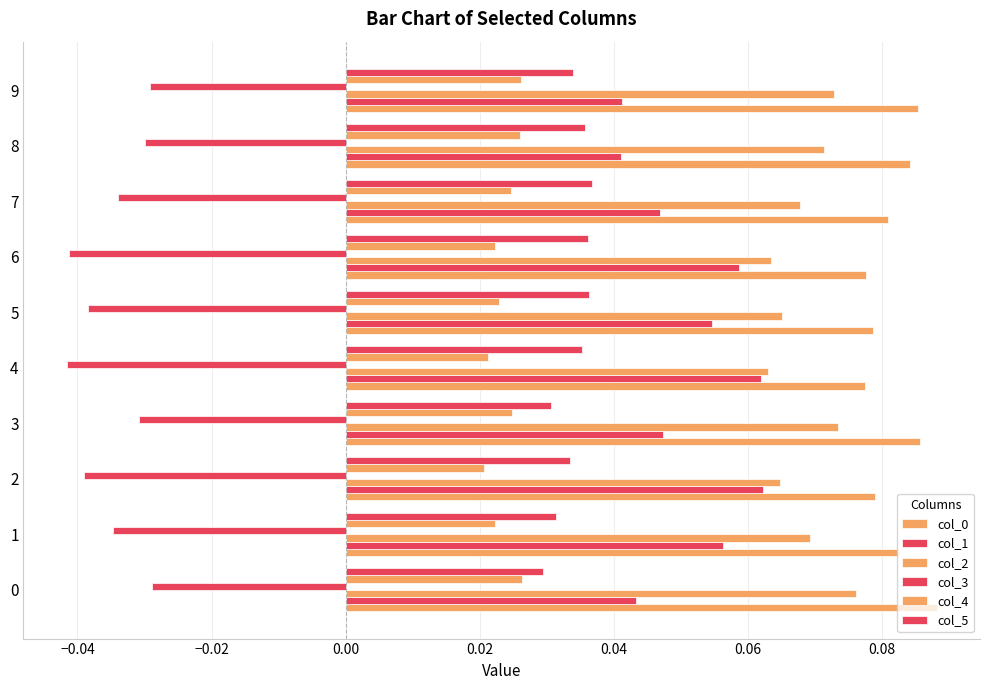

What is the value of the col_2 bar at the 2nd from the left?

0.1